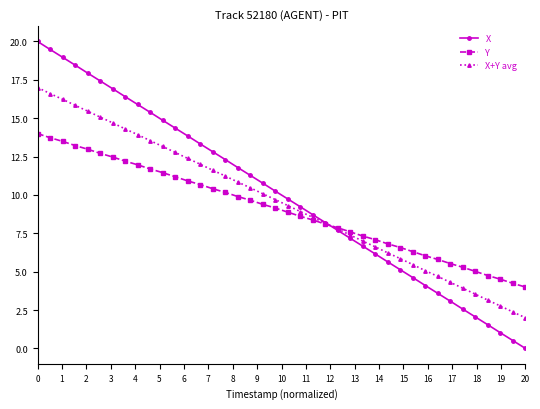

Which series has the largest range (max minus min)?

X